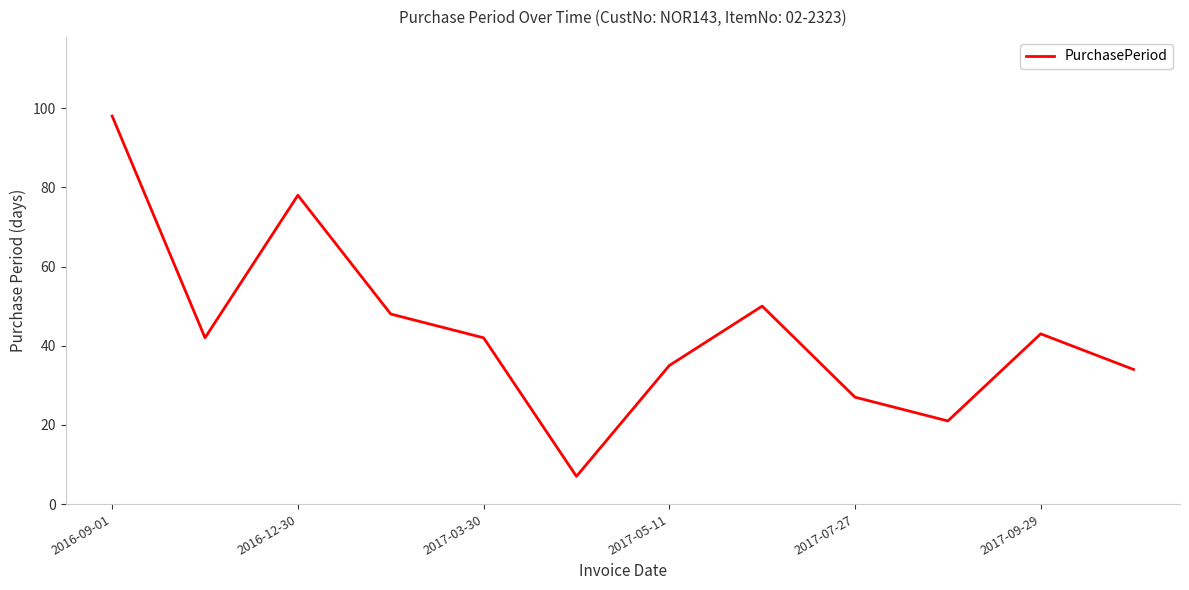

Does the chart have visible grid lines?

No